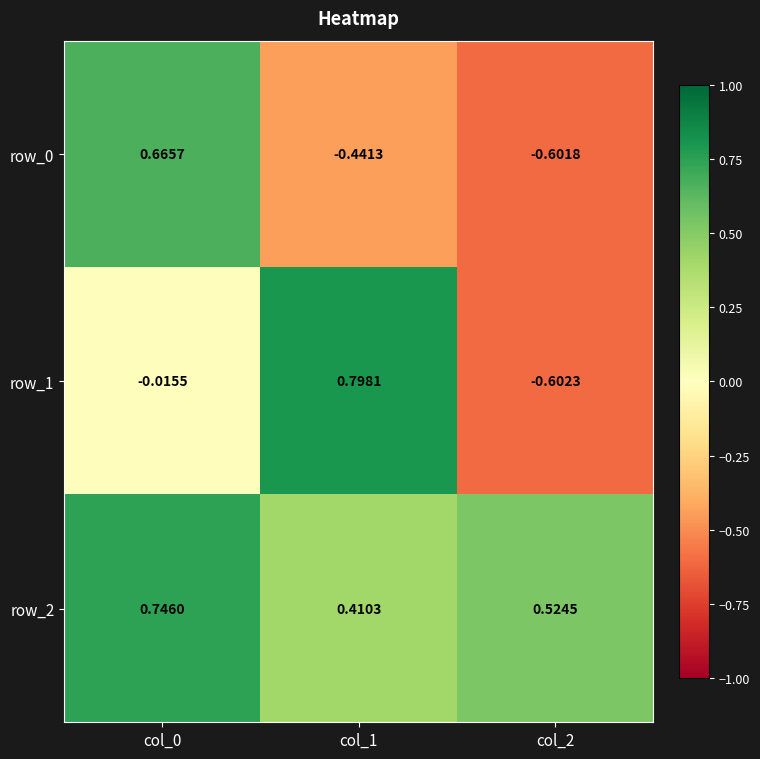

Is the value of row_0 at col_2 greater than the value of row_2 at col_2?

No